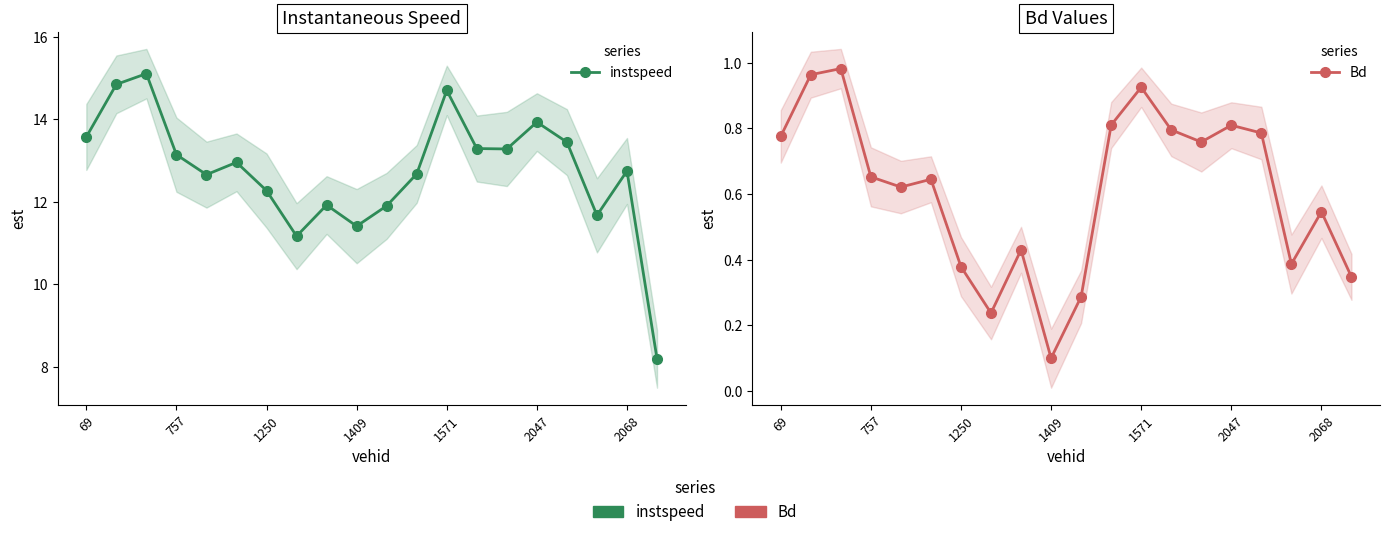

List the series in order of their overall mean, highest first.

instspeed, Bd